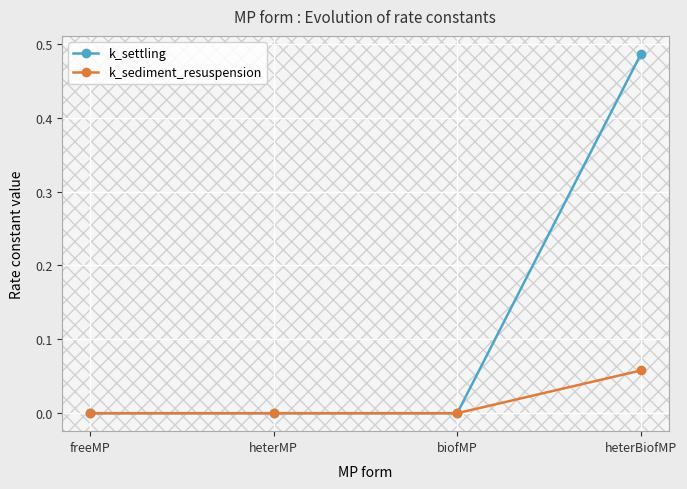

At which category is the sum across all series the highest?

heterBiofMP